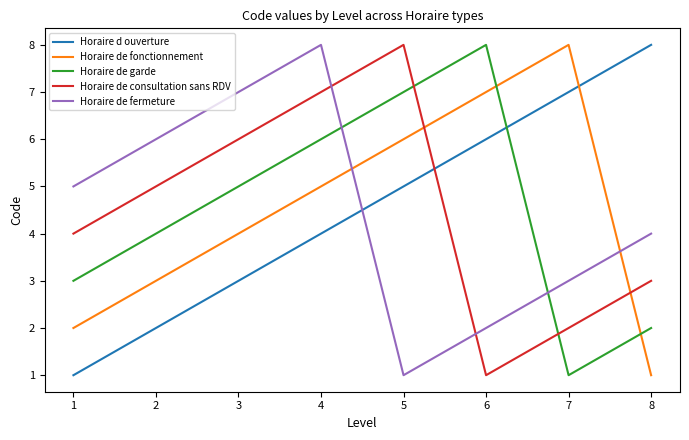

Where is Horaire d ouverture nearest to the value 4?

4